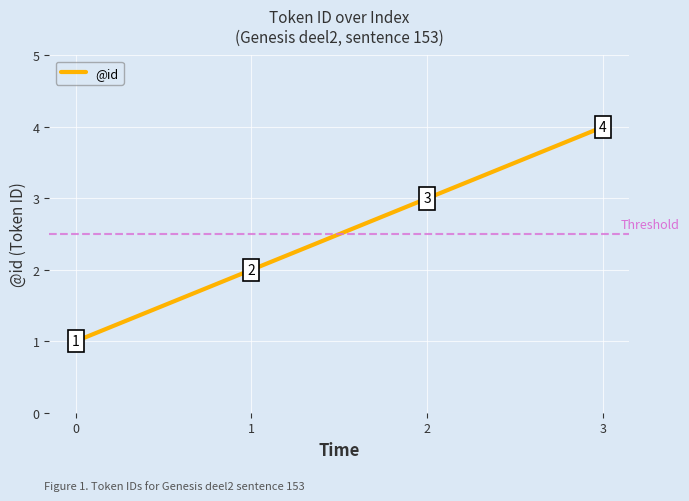

Which label corresponds to the largest value in the chart?

3